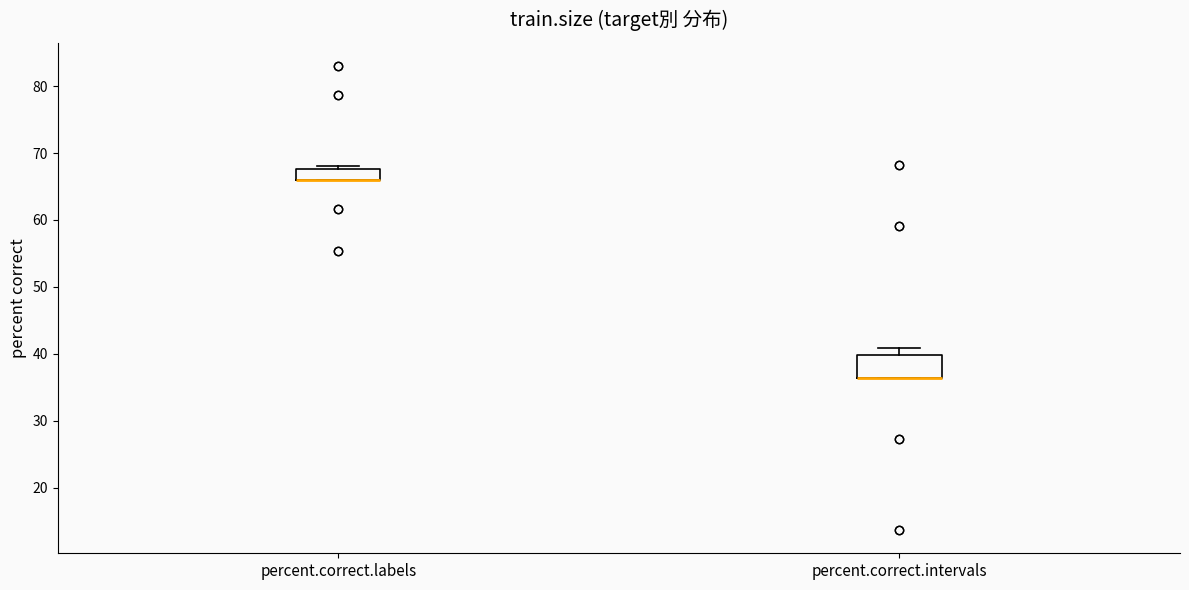

Reading left to right, read every box against the y-axis: the position of its median line, the range the box covers, and the ends of its whiskers. The values are not printed on the chart, so give them approximately, as read against the axis.

percent.correct.labels: median 66 (drawn on the box's lower edge), box 66 to 68, whiskers 66 to 68 (just above the box's upper edge)
percent.correct.intervals: median 36 (drawn on the box's lower edge), box 36 to 40, whiskers 36 to 41